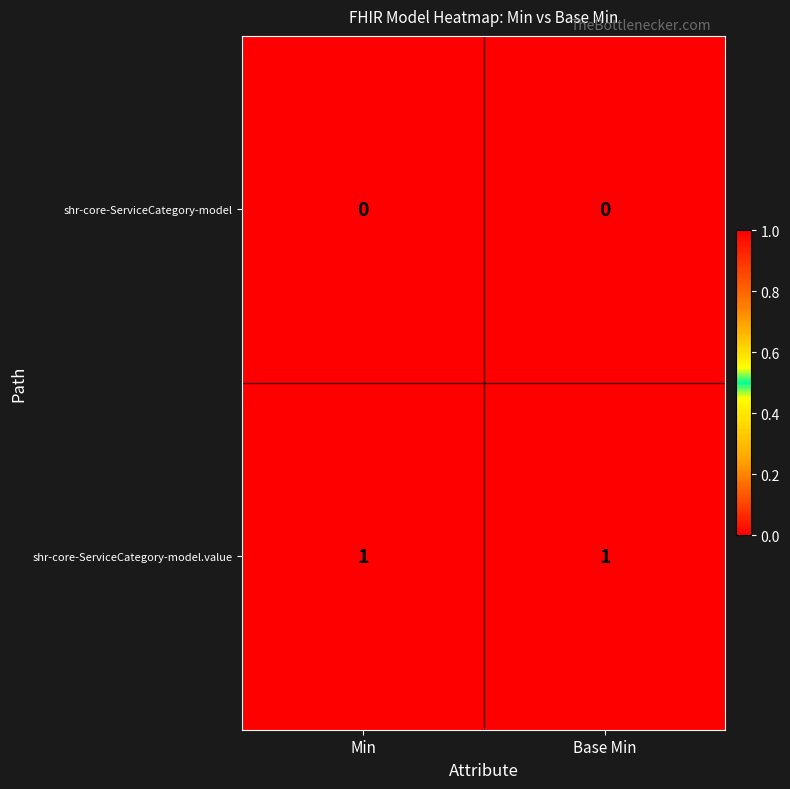

Rank the series at Min from lowest to highest value.

shr-core-ServiceCategory-model, shr-core-ServiceCategory-model.value